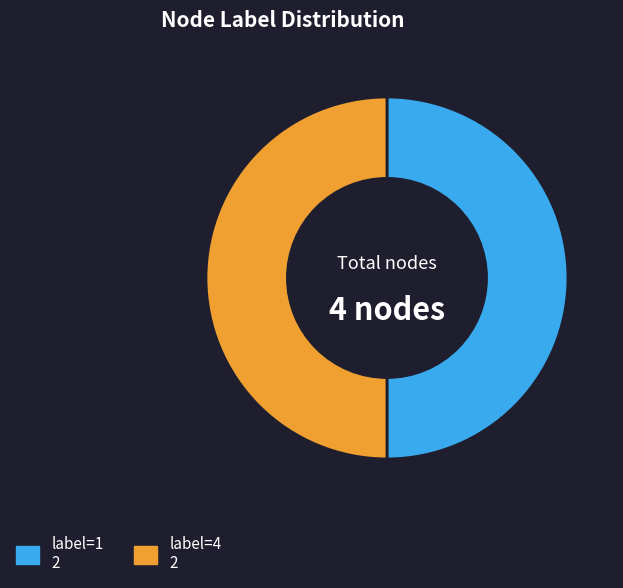

Combined, do label=4 2 and label=1 2 account for over 50%?

Yes